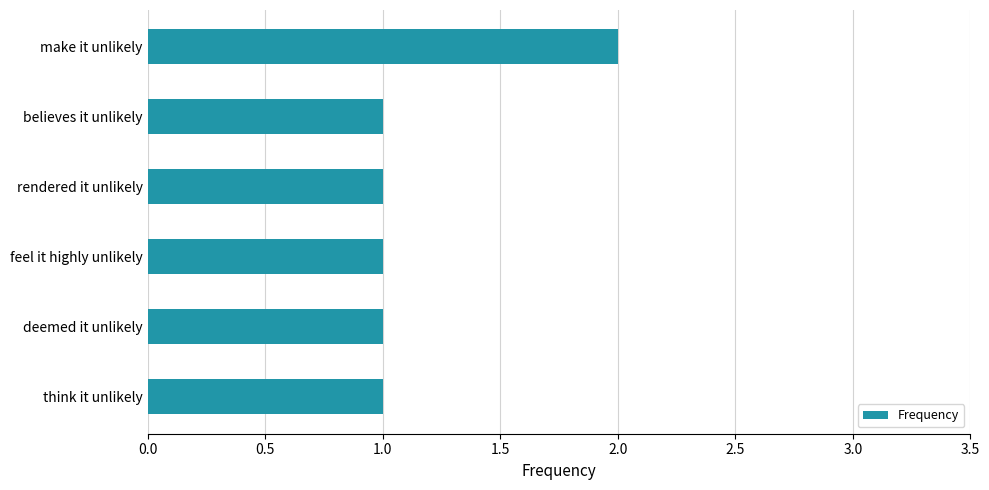

Count the number of data series in this chart.

1